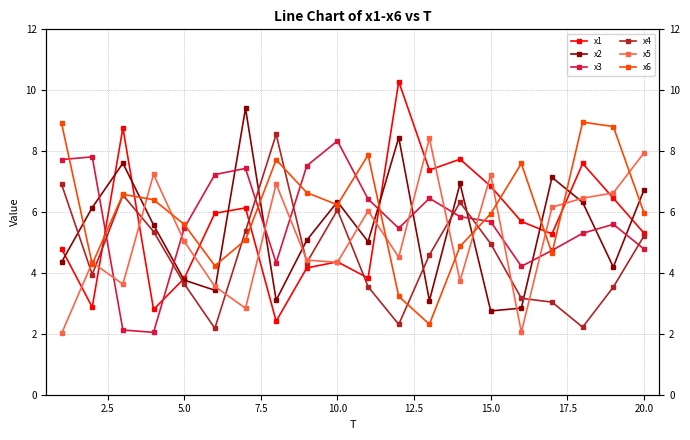

True or false: x3 and x5 intersect in this chart.

True